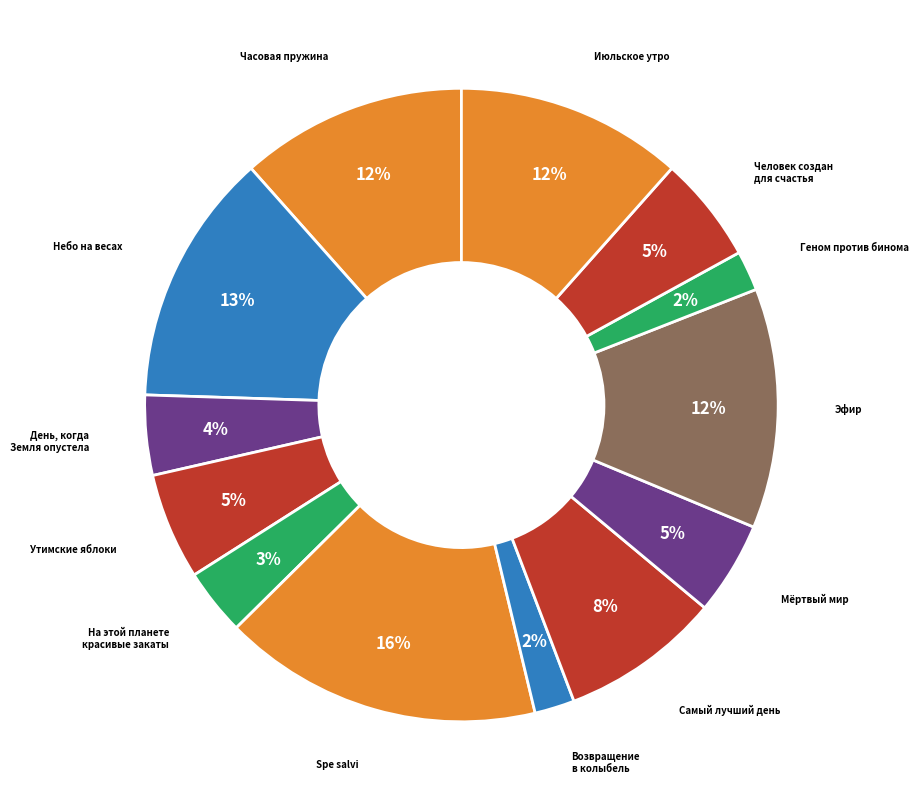

Count the number of slices in the pie.

13